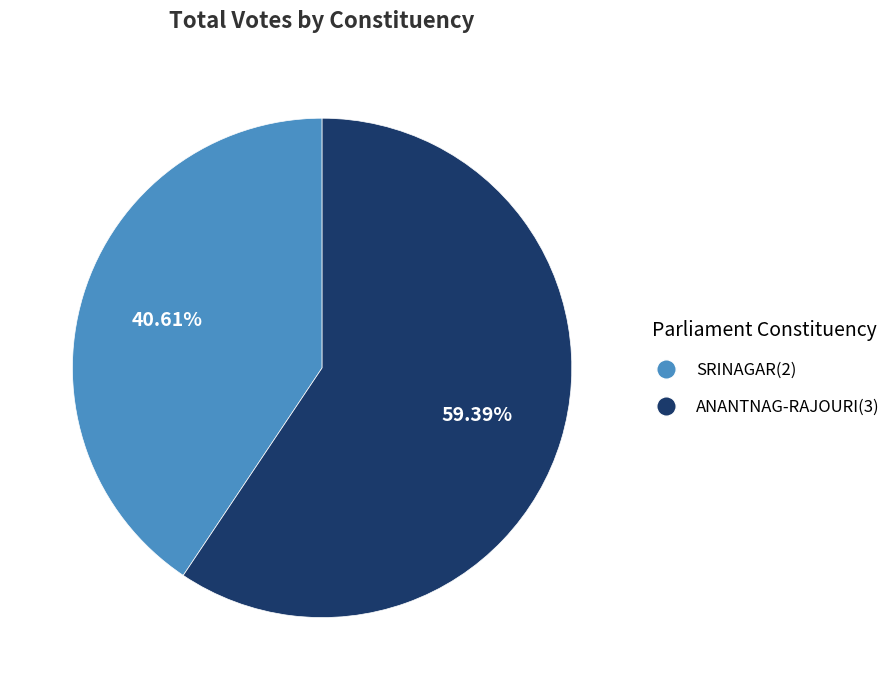

To the nearest percent, what percentage of the pie is ANANTNAG-RAJOURI(3)?

59%